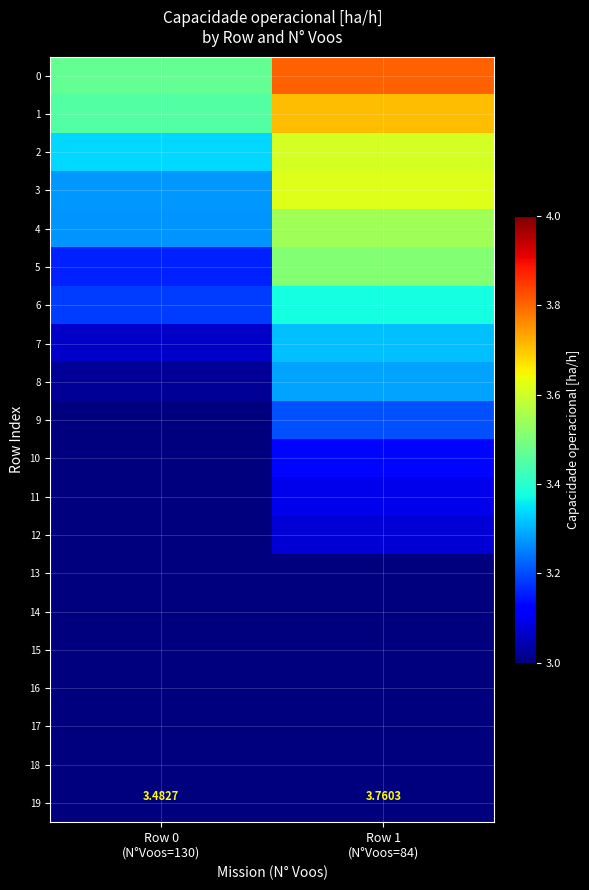

How many 16 values are between 2 and 3?

2